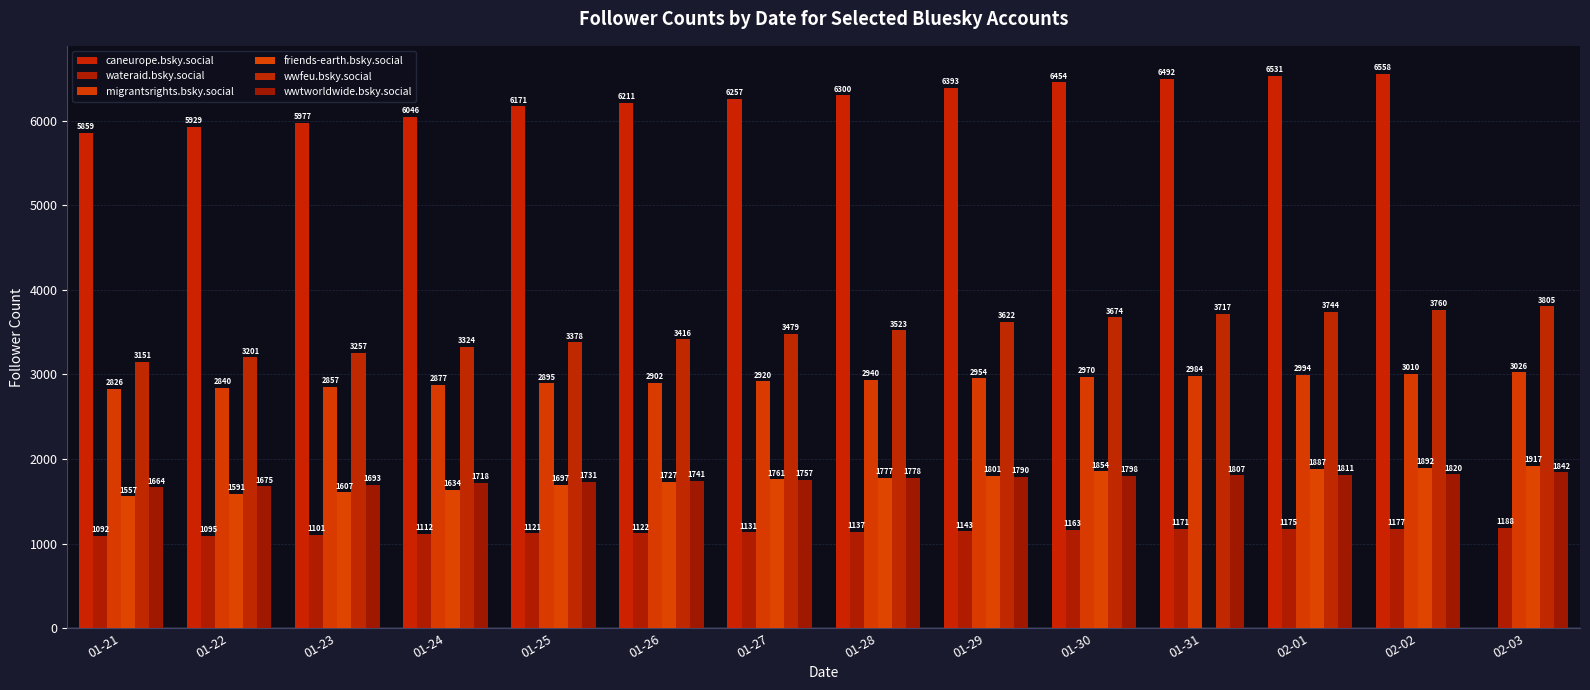

What is the maximum value shown in the chart?

6558